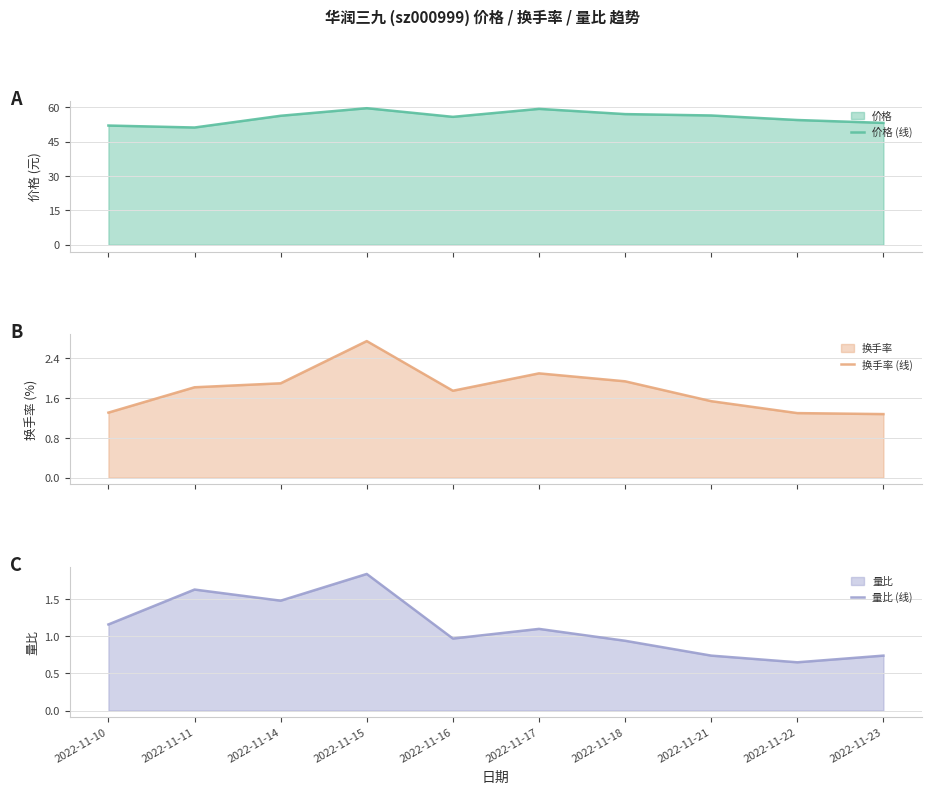

True or false: 量比 (线) and 价格 (线) cross at least once.

False